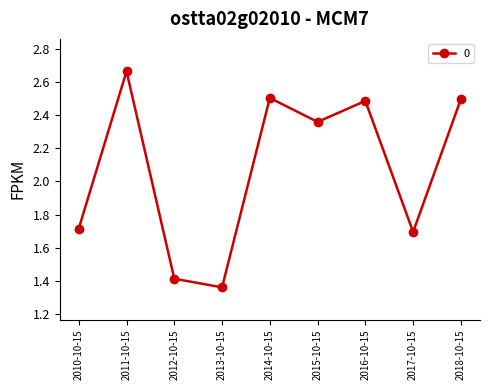

What position from the left is 2015-10-15?

6